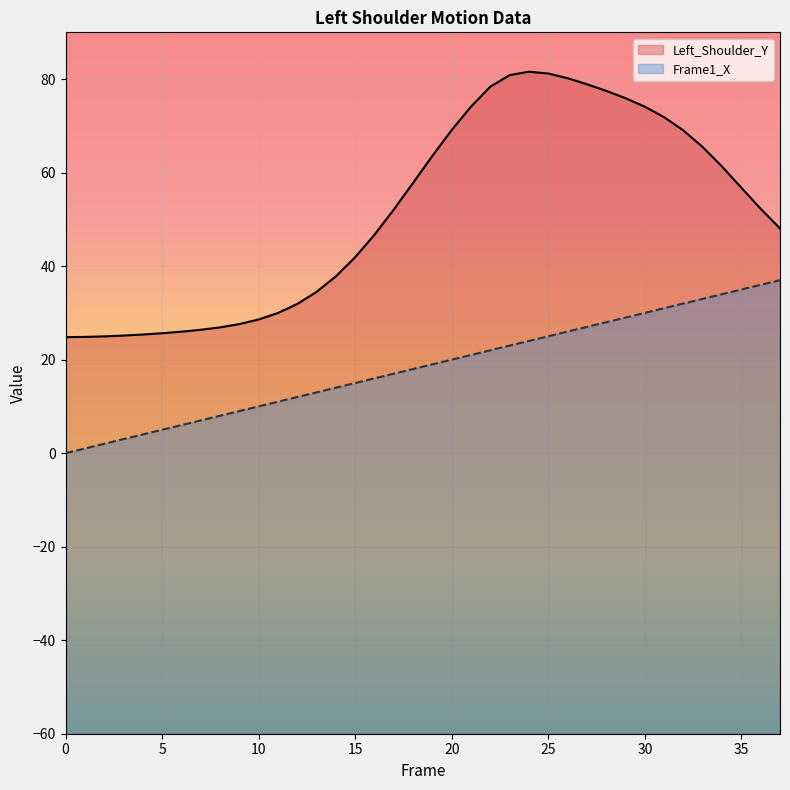

List the series in order of their peak value, highest first.

Left_Shoulder_Y, Frame1_X